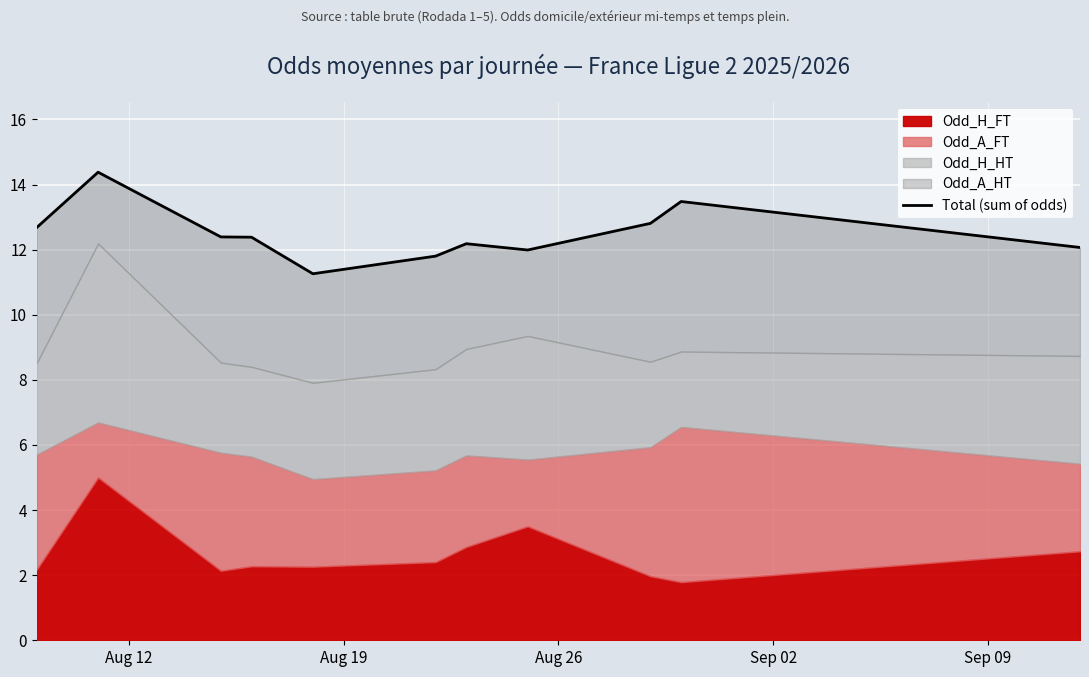

What is the maximum value shown in the chart?

14.4